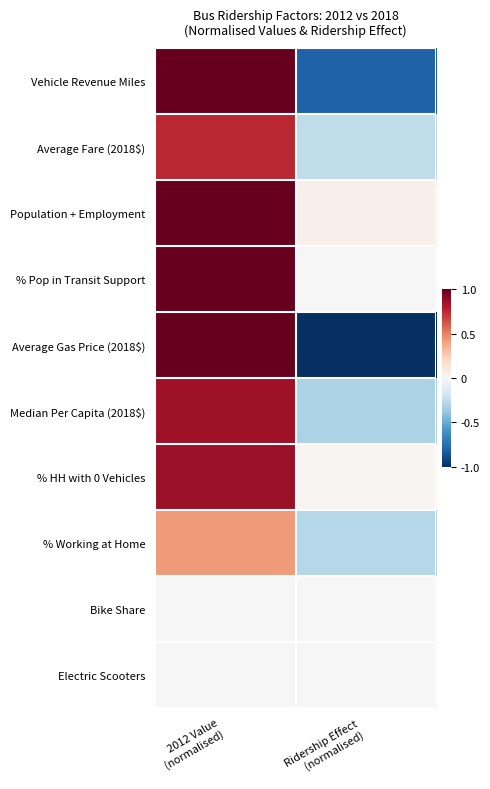

Reading left to right, list all the values displayed in this chart.

Vehicle Revenue Miles: 2012 Value
(normalised)=1.0	Ridership Effect
(normalised)=-0.8
Average Fare (2018$): 2012 Value
(normalised)=0.8	Ridership Effect
(normalised)=-0.3
Population + Employment: 2012 Value
(normalised)=1.0	Ridership Effect
(normalised)=0.0
% Pop in Transit Support: 2012 Value
(normalised)=1.0	Ridership Effect
(normalised)=0.0
Average Gas Price (2018$): 2012 Value
(normalised)=1.0	Ridership Effect
(normalised)=-1.0
Median Per Capita (2018$): 2012 Value
(normalised)=0.8	Ridership Effect
(normalised)=-0.3
% HH with 0 Vehicles: 2012 Value
(normalised)=0.9	Ridership Effect
(normalised)=0.0
% Working at Home: 2012 Value
(normalised)=0.4	Ridership Effect
(normalised)=-0.3
Bike Share: 2012 Value
(normalised)=0.0	Ridership Effect
(normalised)=0.0
Electric Scooters: 2012 Value
(normalised)=0.0	Ridership Effect
(normalised)=0.0